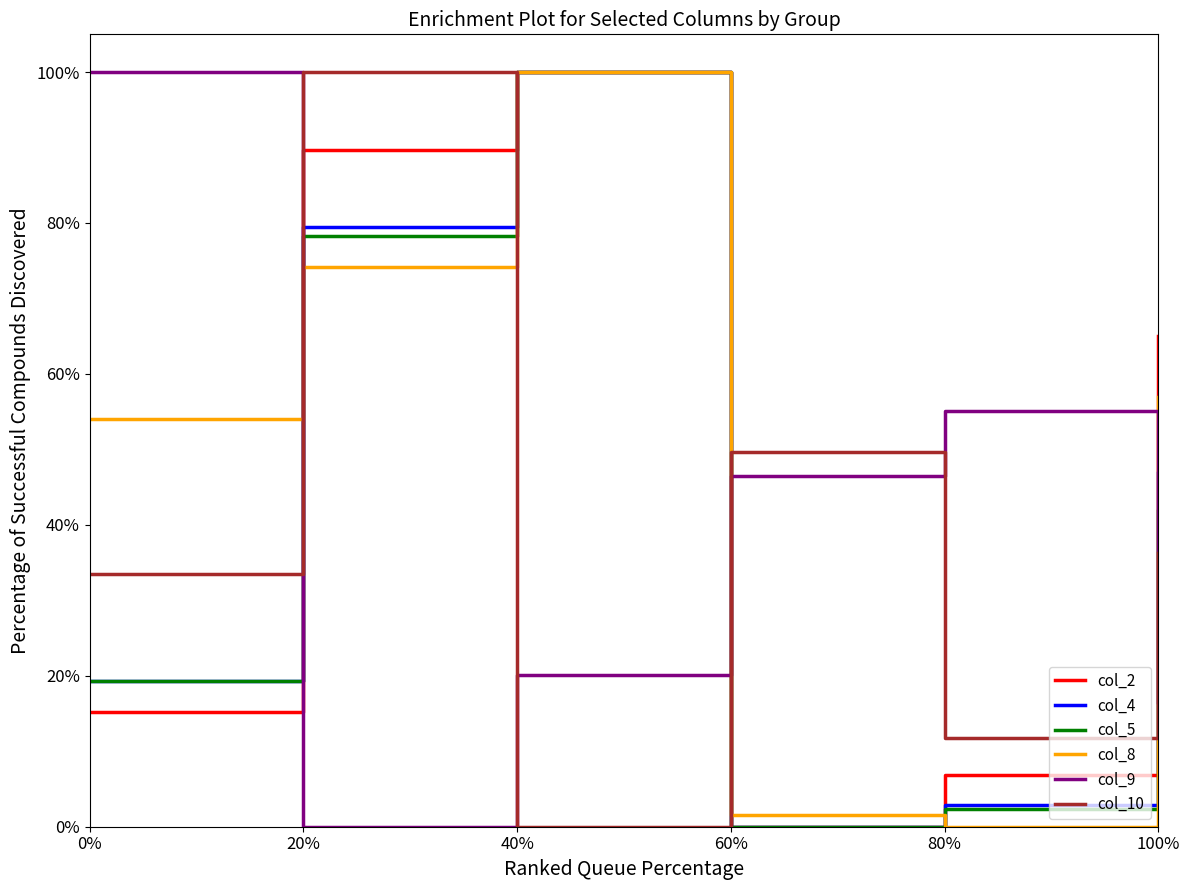

What is the sum of all col_5 values?

241.9